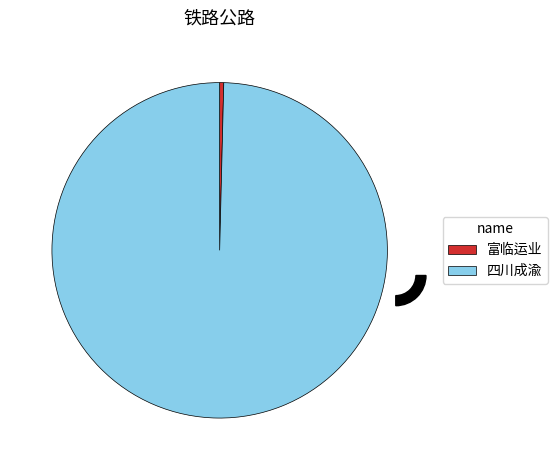

What percentage is the 四川成渝 slice, to the nearest percent?

100%